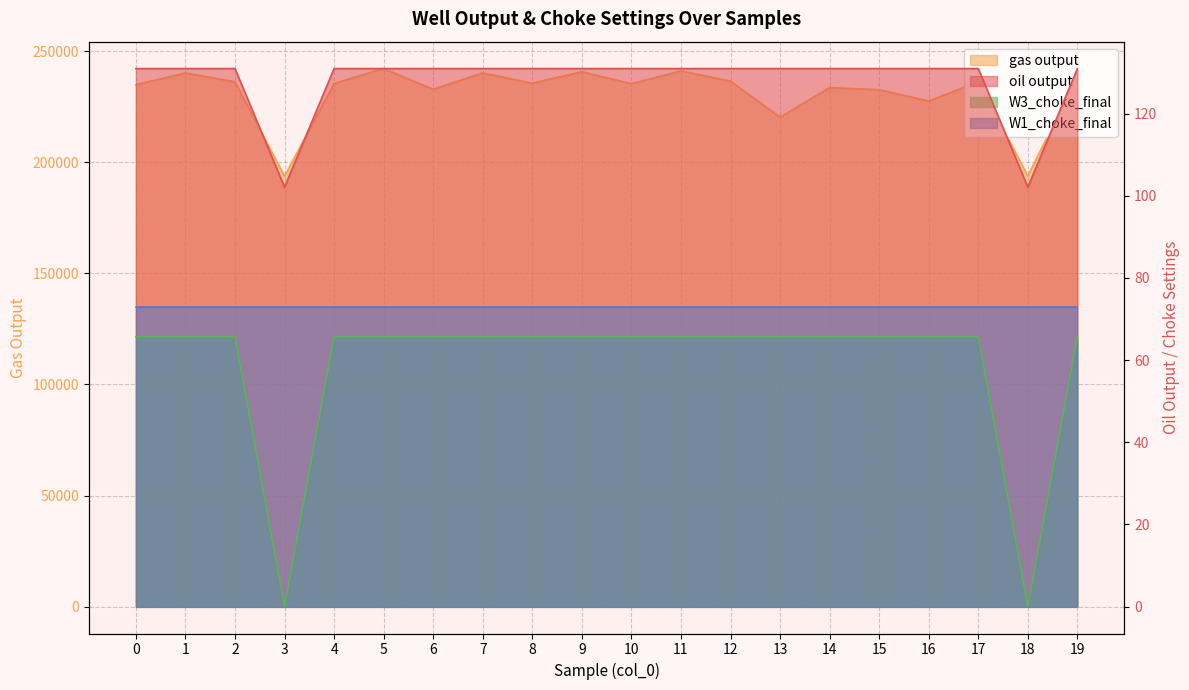

True or false: oil output has more than 0 points higher than both neighbors.

False